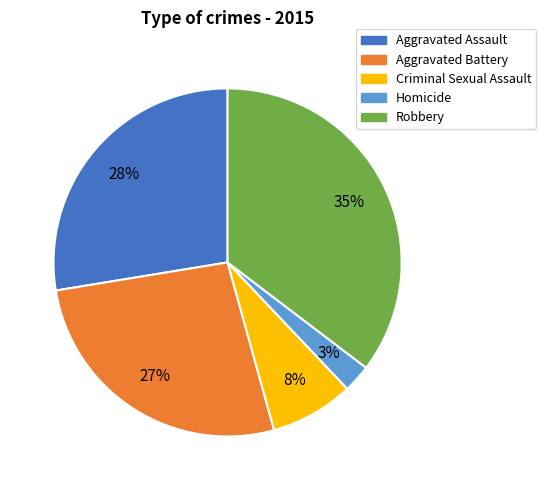

What is the largest slice in the pie chart?

Robbery